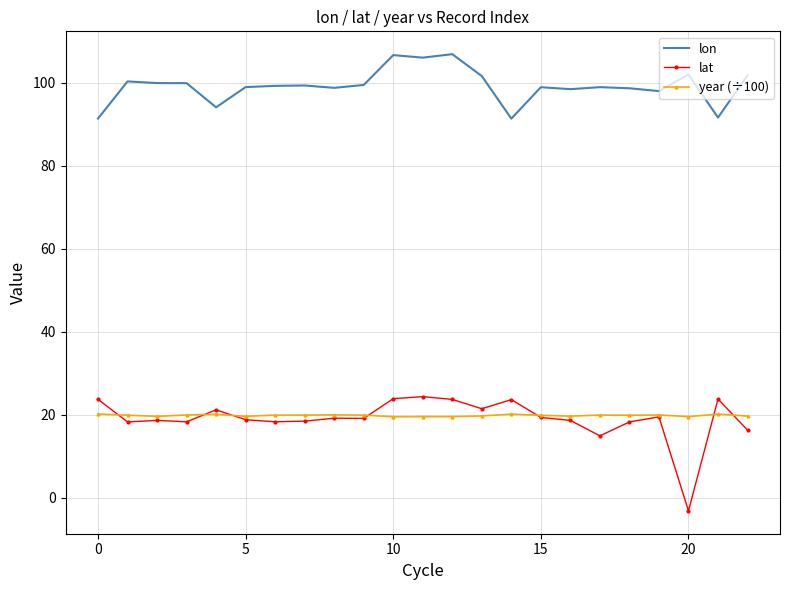

What is the highest value of the lon series?

106.8